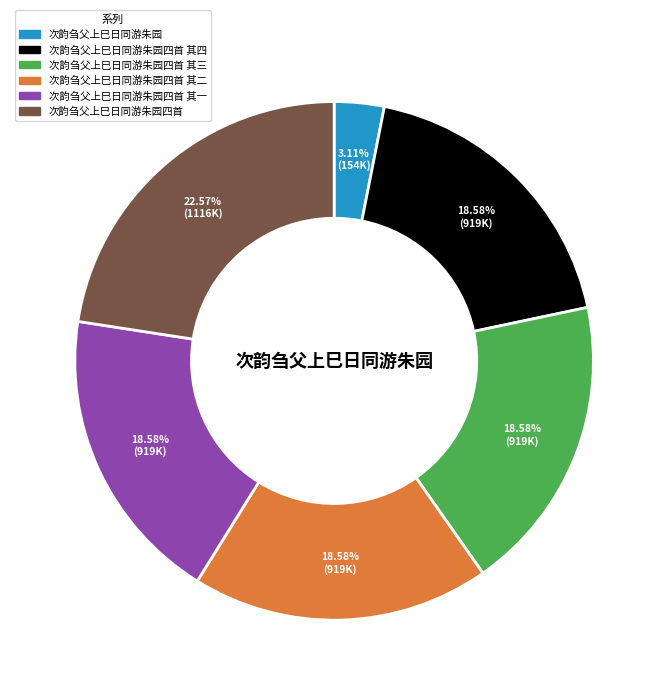

Is there a majority slice in this chart?

No